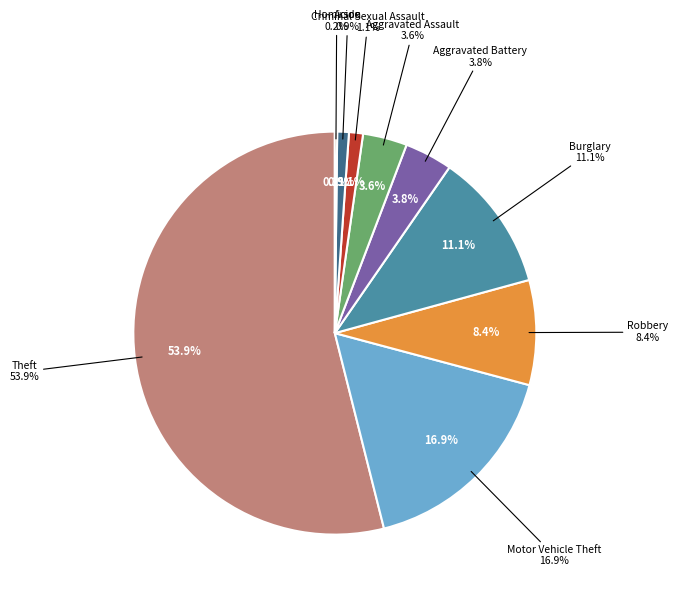

What percentage is the Aggravated Battery slice, to the nearest percent?

4%